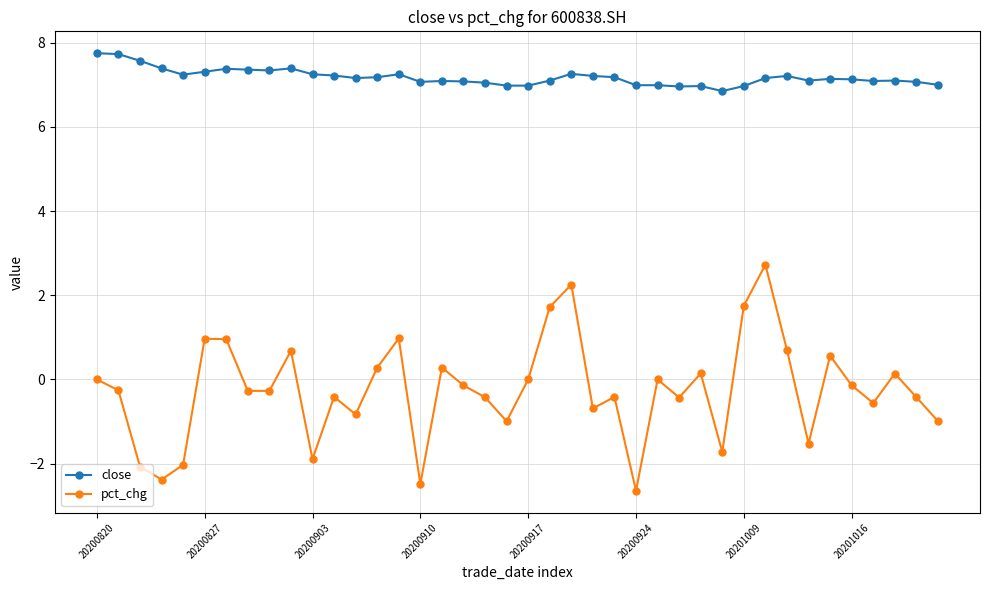

What is the minimum value shown in the chart?

-2.6